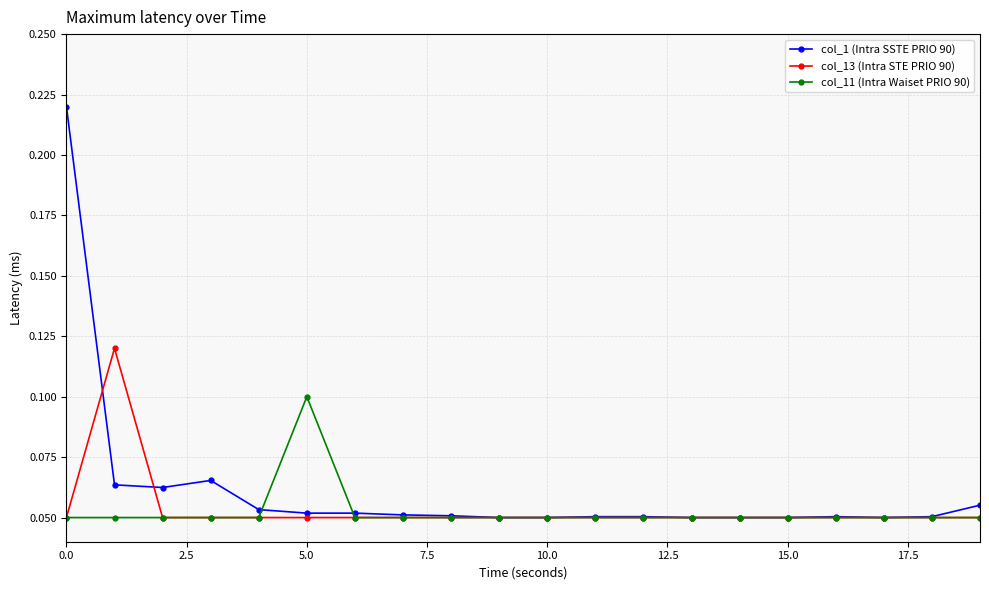

Count the col_11 (Intra Waiset PRIO 90) values in the range 0 to 1.

20